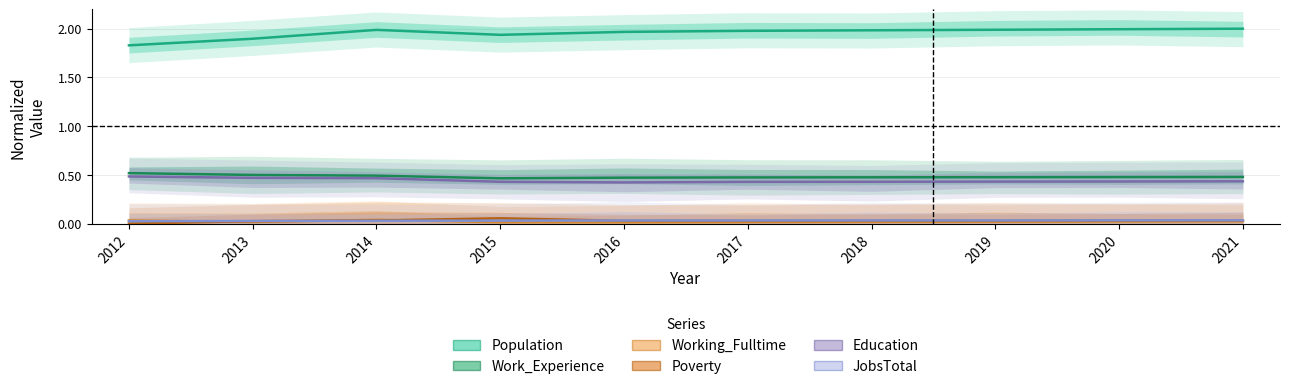

In Population, how many points are higher than both neighbors (excluding endpoints)?

1